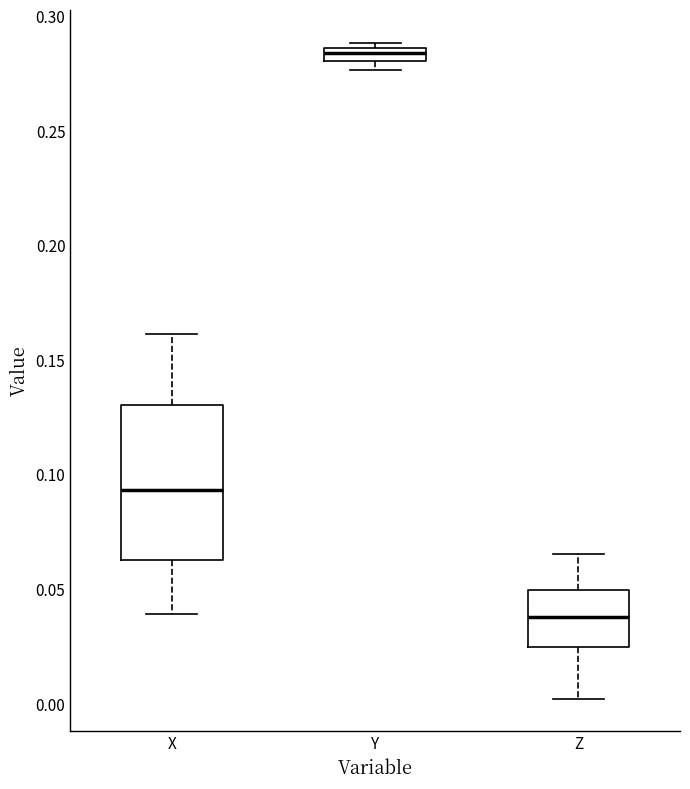

Which box's median line is the lowest?

Z